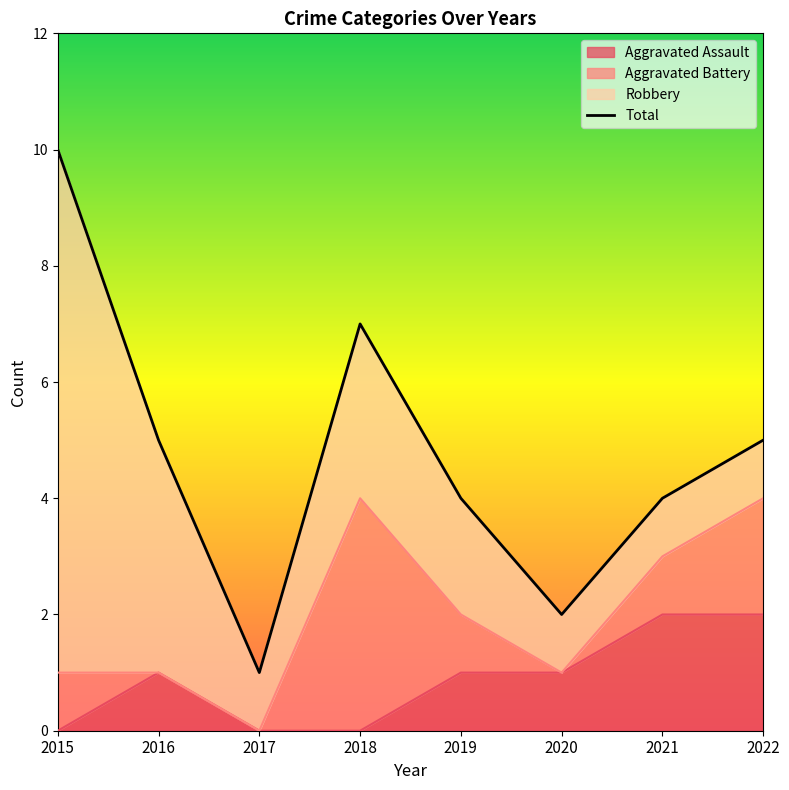

Count the number of values greater than 5.

2